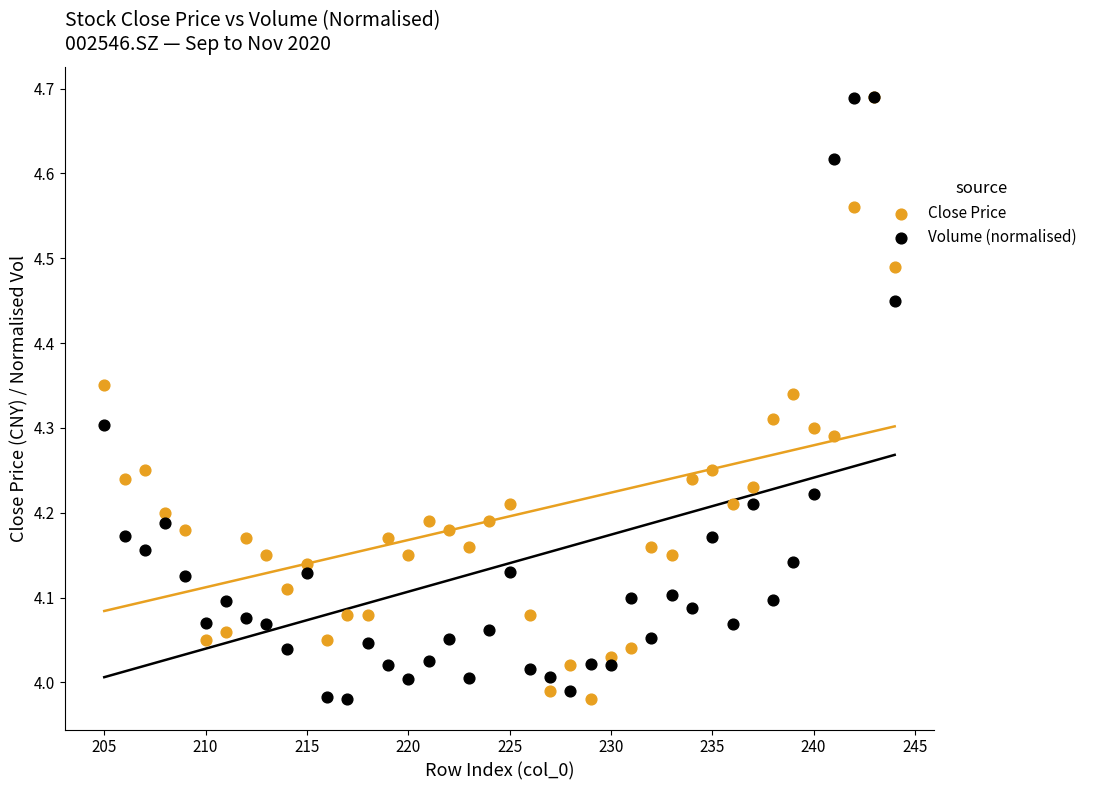

What are all the series names shown in the legend?

Close Price, Volume (normalised)